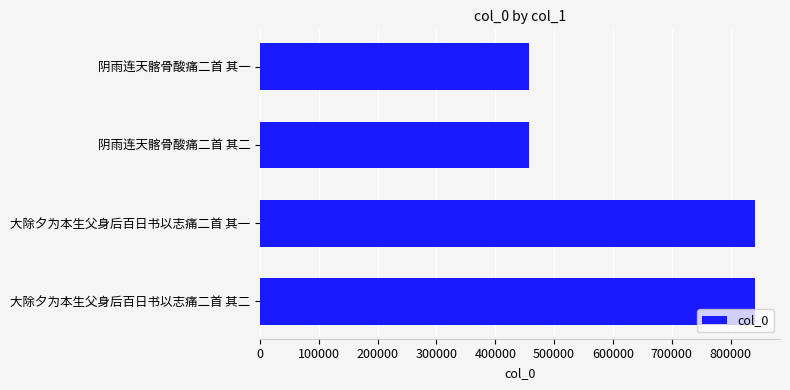

What is the difference between the values at 大除夕为本生父身后百日书以志痛二首 其一 and 阴雨连天髂骨酸痛二首 其一?

385338